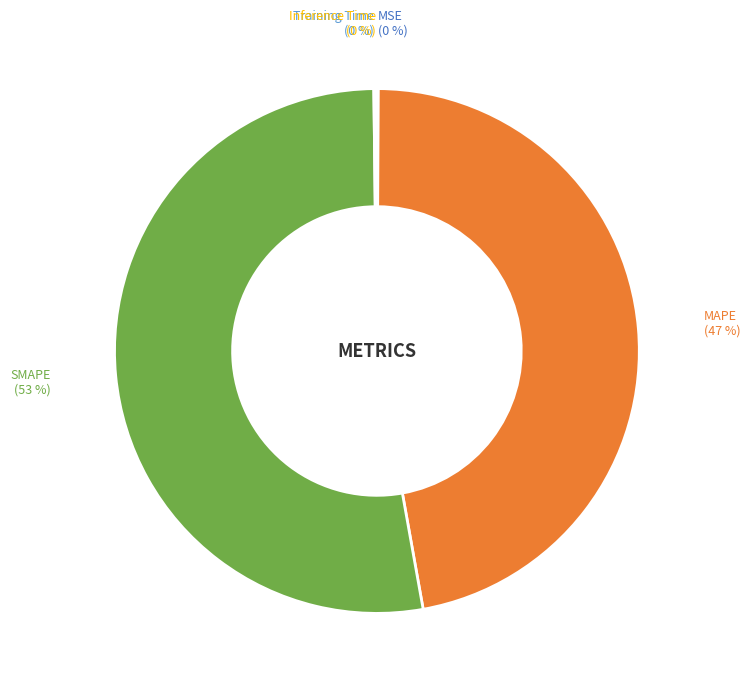

Does any single category account for the majority?

Yes